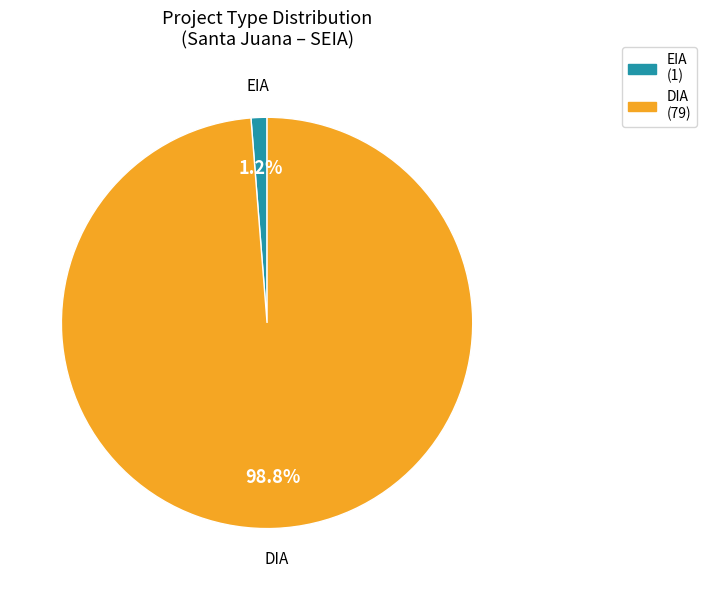

What is the total percentage of EIA and DIA?

100.0%